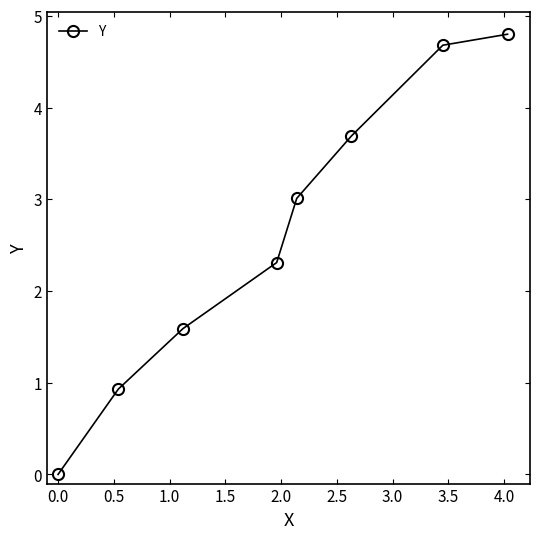

True or false: the data has more than 1 interior local peaks.

False